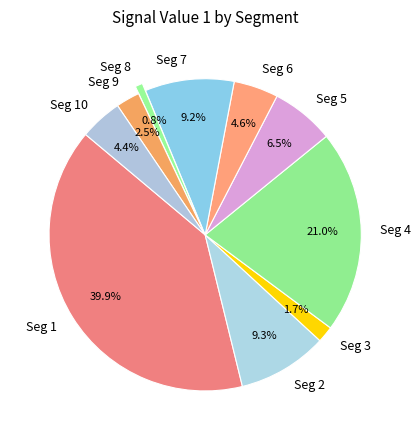

Which has a higher value, Seg 4 or Seg 6?

Seg 4